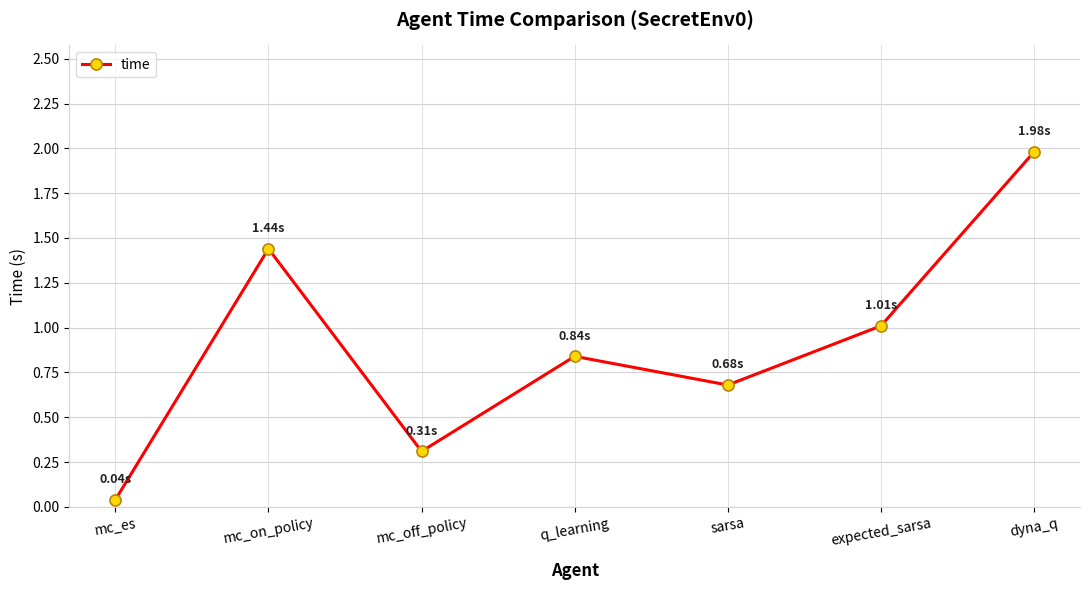

Rank the categories by value from lowest to highest.

mc_es, mc_off_policy, sarsa, q_learning, expected_sarsa, mc_on_policy, dyna_q